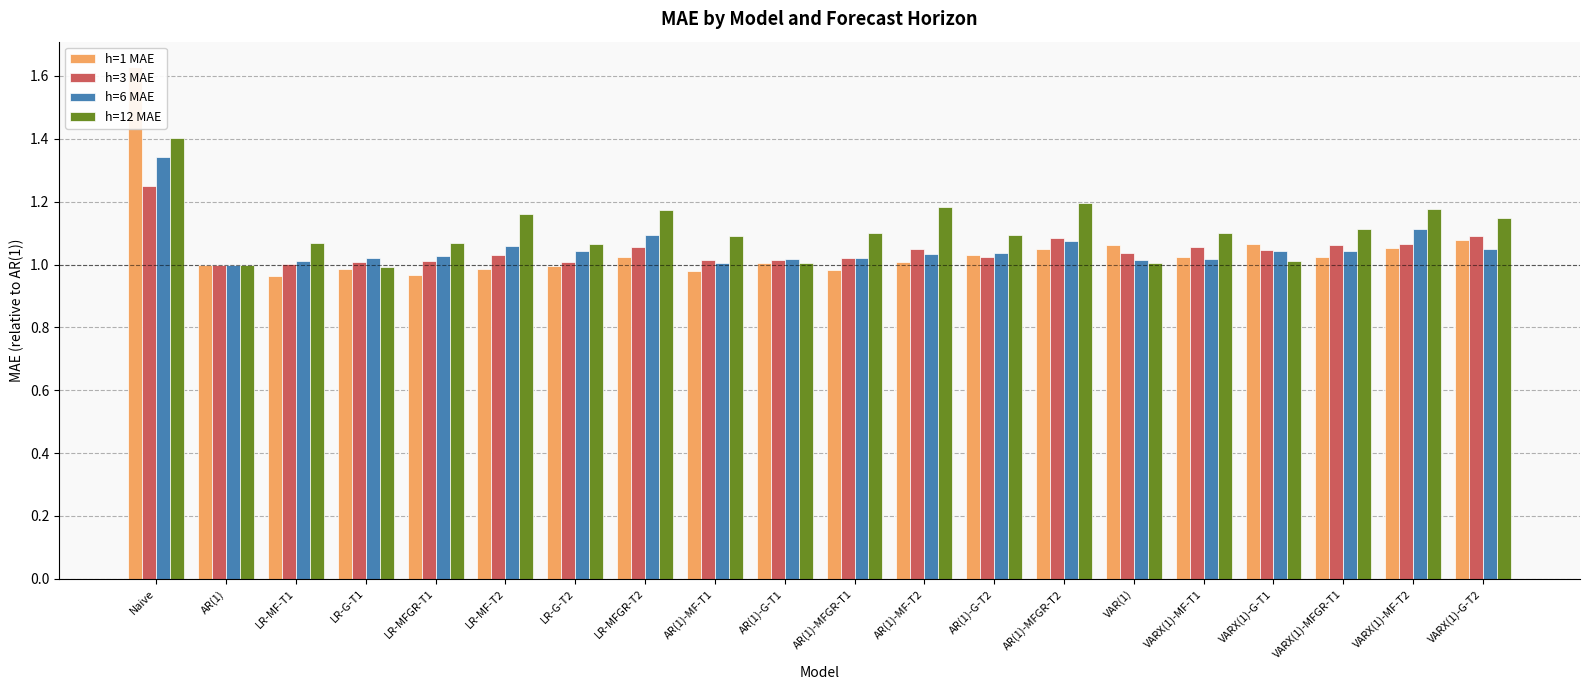

What is the difference between the maximum and minimum values in the h=6 MAE series?

0.3